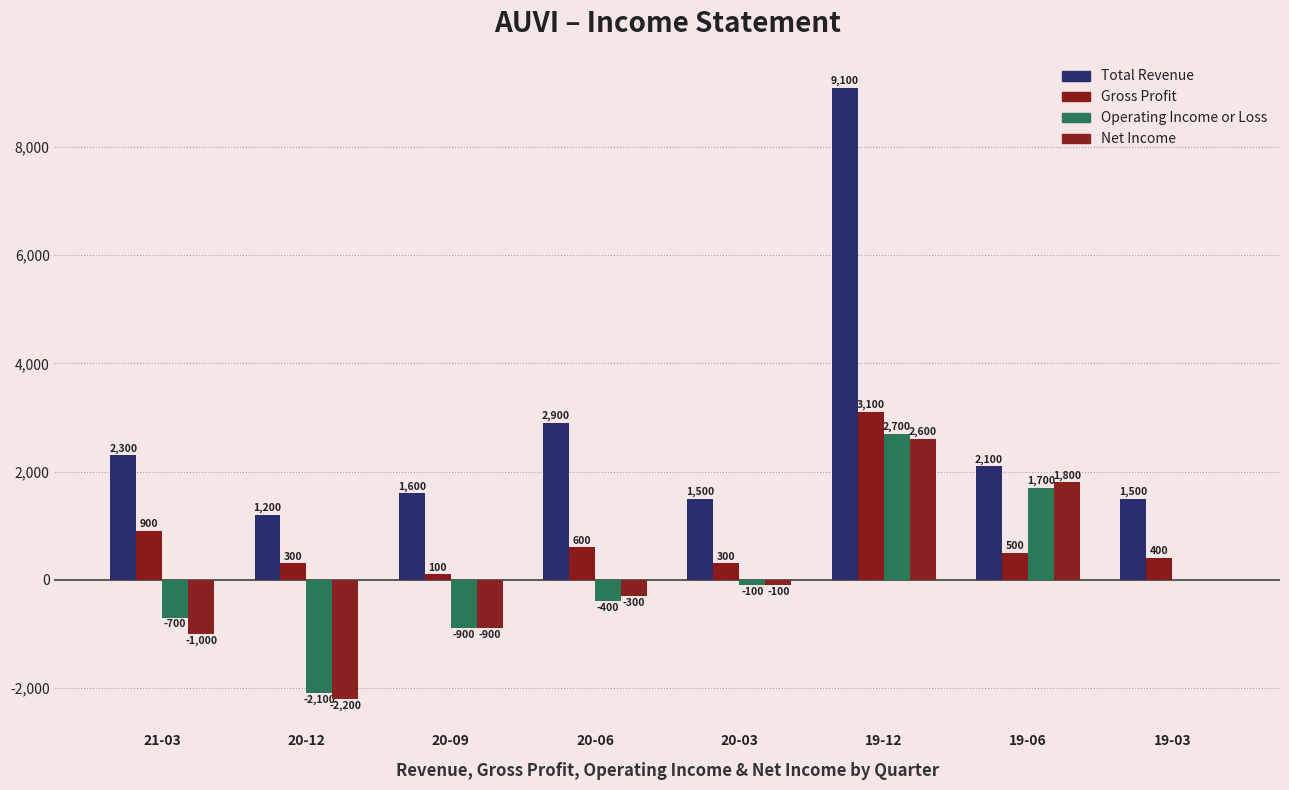

Reading left to right, transcribe all the data shown in this chart.

Total Revenue: 21-03=2300	20-12=1200	20-09=1600	20-06=2900	20-03=1500	19-12=9100	19-06=2100	19-03=1500
Gross Profit: 21-03=900	20-12=300	20-09=100	20-06=600	20-03=300	19-12=3100	19-06=500	19-03=400
Operating Income or Loss: 21-03=-700	20-12=-2100	20-09=-900	20-06=-400	20-03=-100	19-12=2700	19-06=1700	19-03=0
Net Income: 21-03=-1000	20-12=-2200	20-09=-900	20-06=-300	20-03=-100	19-12=2600	19-06=1800	19-03=0